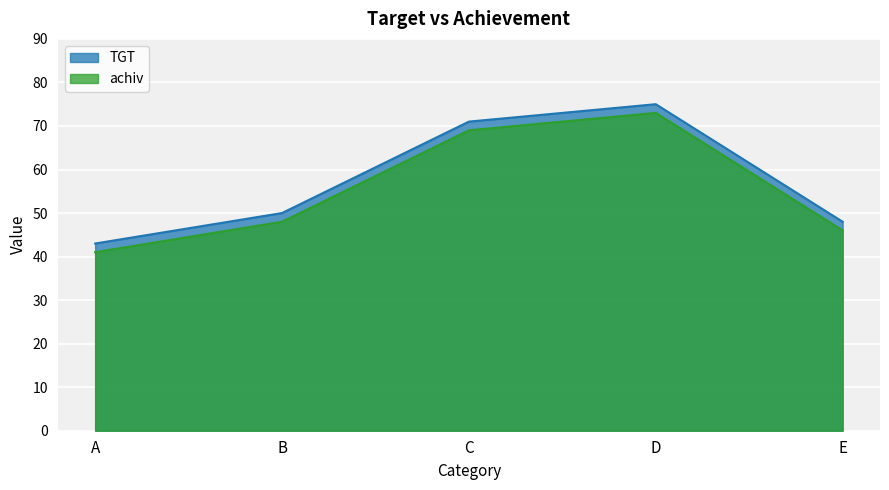

True or false: TGT and achiv cross at least once.

False